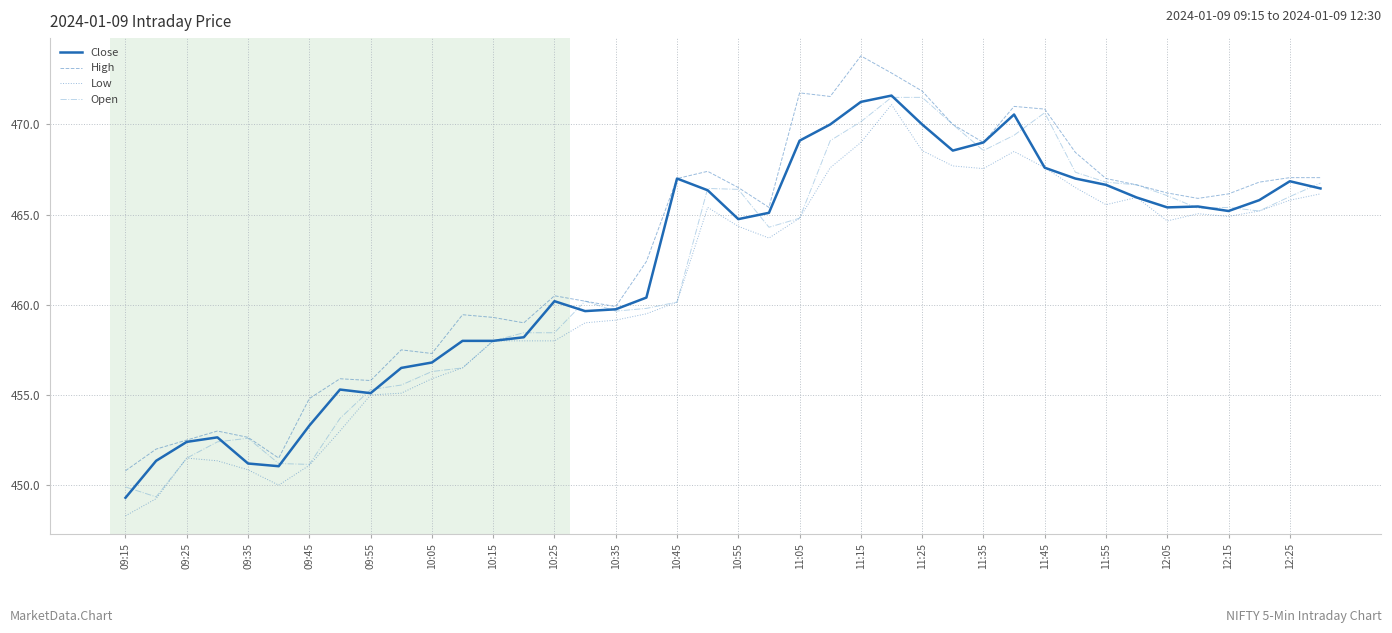

True or false: Low and High intersect in this chart.

False